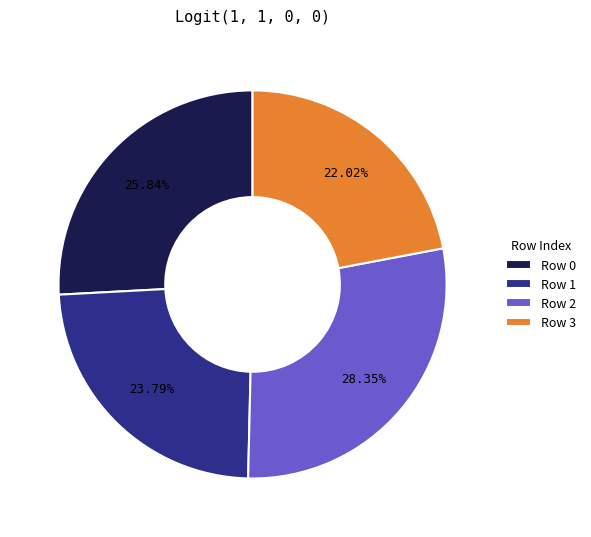

What is the smallest slice in the pie chart?

Row 3